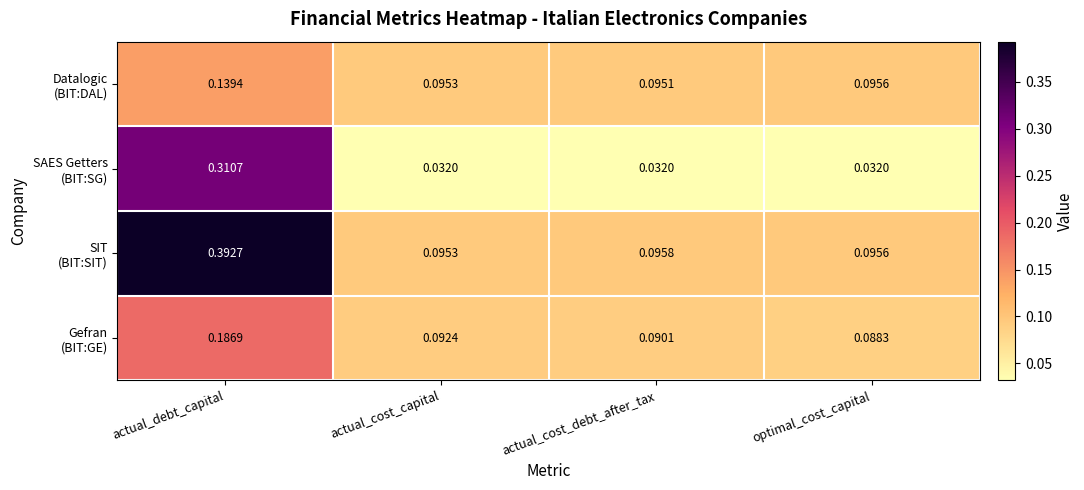

At which category does the chart reach its peak across all series?

actual_debt_capital